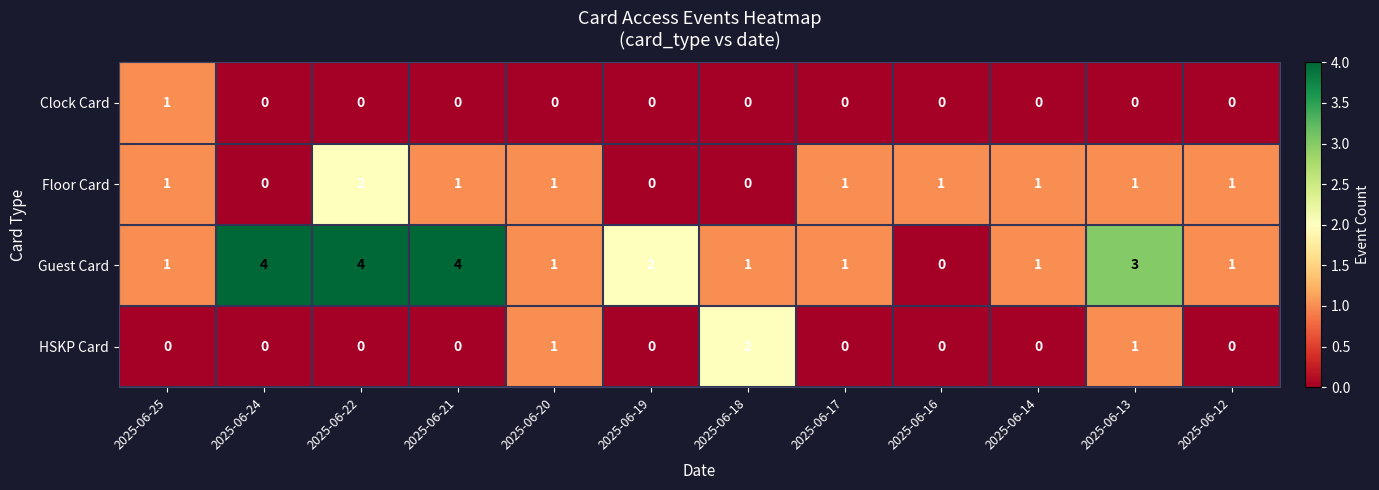

Count the number of categories in the chart.

12